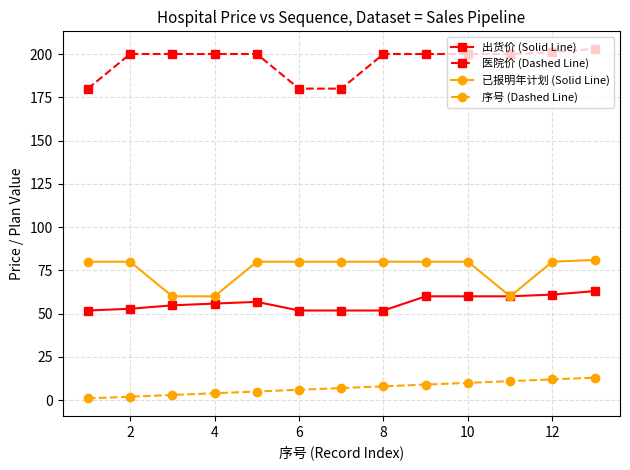

Which series has the largest total across all categories?

医院价 (Dashed Line)